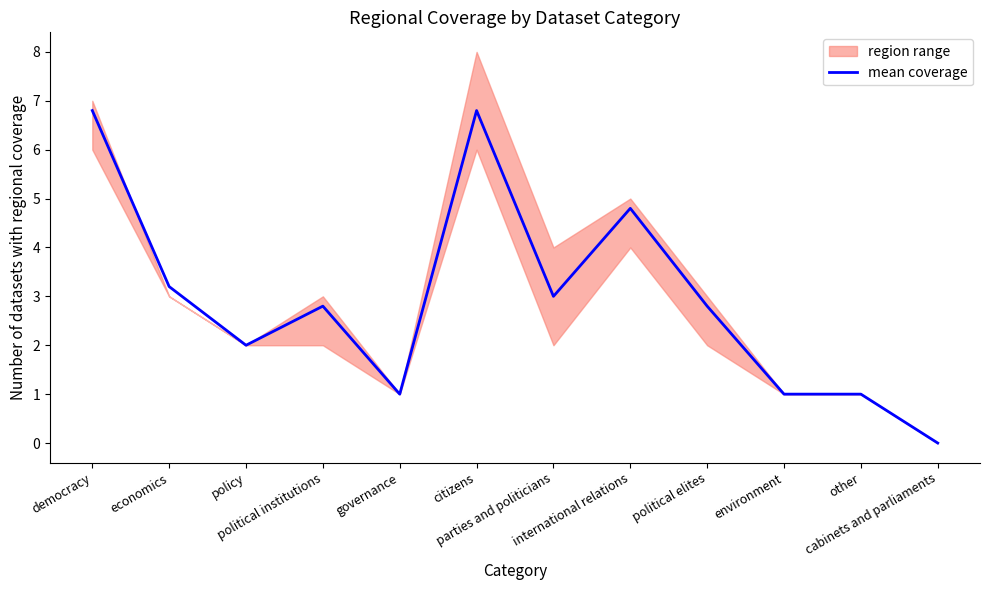

Where is the first local minimum?

policy